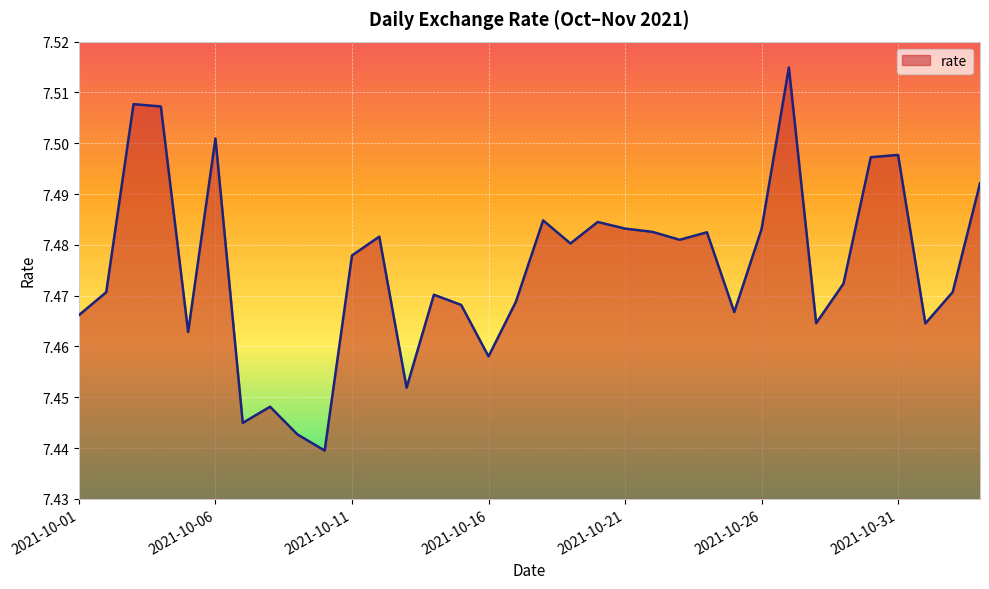

Rank the categories by value from highest to lowest.

2021-10-27, 2021-10-03, 2021-10-04, 2021-10-06, 2021-10-31, 2021-10-30, 2021-11-03, 2021-10-18, 2021-10-20, 2021-10-21, 2021-10-26, 2021-10-22, 2021-10-24, 2021-10-12, 2021-10-23, 2021-10-19, 2021-10-11, 2021-10-29, 2021-11-02, 2021-10-02, 2021-10-14, 2021-10-17, 2021-10-15, 2021-10-25, 2021-10-01, 2021-10-28, 2021-11-01, 2021-10-05, 2021-10-16, 2021-10-13, 2021-10-08, 2021-10-07, 2021-10-09, 2021-10-10